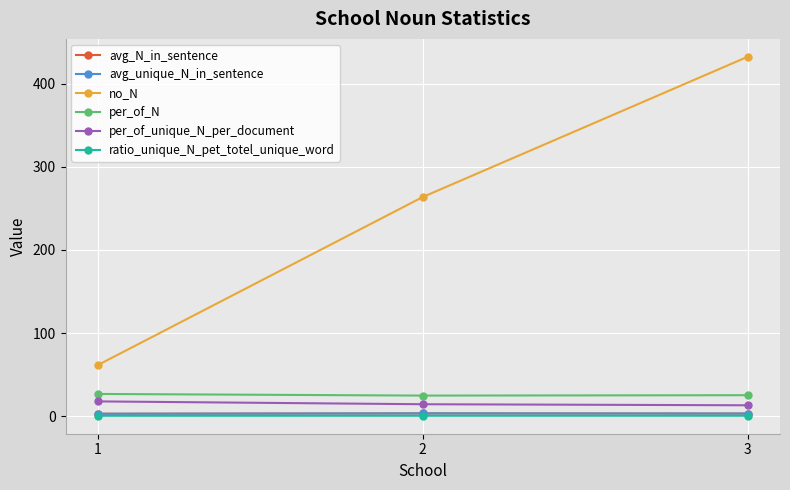

Is it true that avg_N_in_sentence equals 3.1 at 2?

True